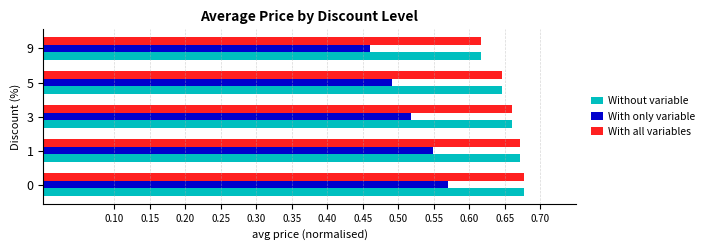

The value of Without variable at 5 is 0.4. True or false?

False